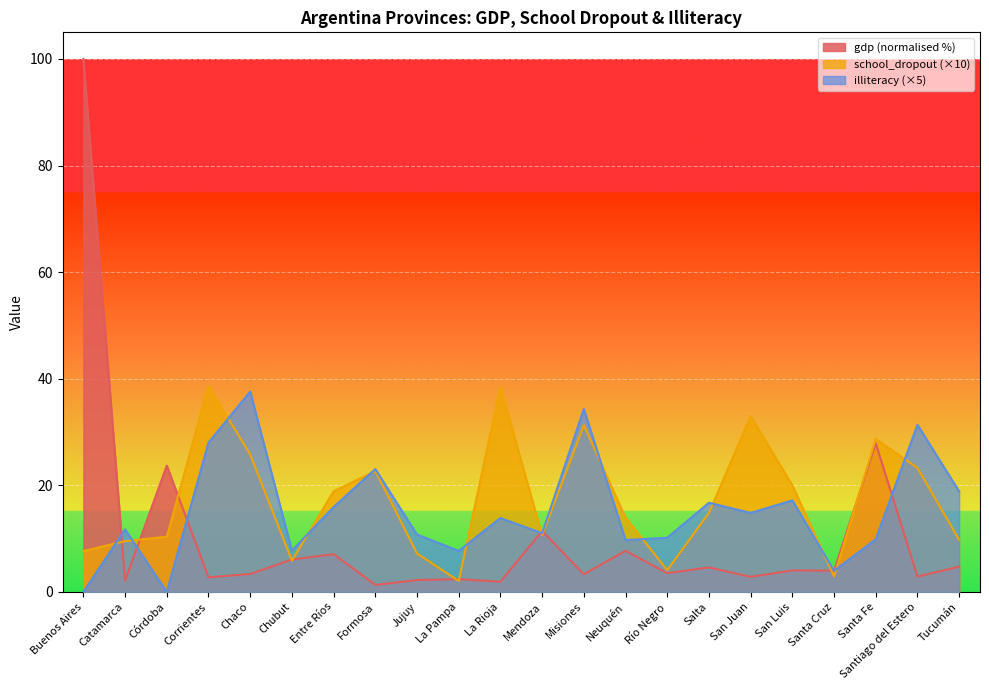

Reading left to right, extract all data points from this chart.

gdp: Buenos Aires=100.0	Catamarca=2.1	Córdoba=23.7	Corrientes=2.7	Chaco=3.4	Chubut=6.1	Entre Ríos=7.1	Formosa=1.3	Jujuy=2.2	La Pampa=2.4	La Rioja=1.9	Mendoza=11.4	Misiones=3.3	Neuquén=7.7	Río Negro=3.5	Salta=4.6	San Juan=2.8	San Luis=4.0	Santa Cruz=4.0	Santa Fe=27.9	Santiago del Estero=2.9	Tucumán=4.7
school_dropout: Buenos Aires=7.7	Catamarca=9.5	Córdoba=10.4	Corrientes=38.6	Chaco=25.8	Chubut=5.9	Entre Ríos=18.9	Formosa=22.7	Jujuy=7.2	La Pampa=2.0	La Rioja=38.4	Mendoza=10.6	Misiones=31.3	Neuquén=13.9	Río Negro=4.1	Salta=14.8	San Juan=33.0	San Luis=20.0	Santa Cruz=2.9	Santa Fe=28.7	Santiago del Estero=23.3	Tucumán=9.8
illiteracy: Buenos Aires=0.0	Catamarca=11.7	Córdoba=0.0	Corrientes=28.0	Chaco=37.6	Chubut=7.7	Entre Ríos=15.9	Formosa=23.1	Jujuy=10.8	La Pampa=7.7	La Rioja=13.9	Mendoza=11.0	Misiones=34.3	Neuquén=9.7	Río Negro=10.2	Salta=16.7	San Juan=14.8	San Luis=17.2	Santa Cruz=4.0	Santa Fe=9.9	Santiago del Estero=31.4	Tucumán=18.9